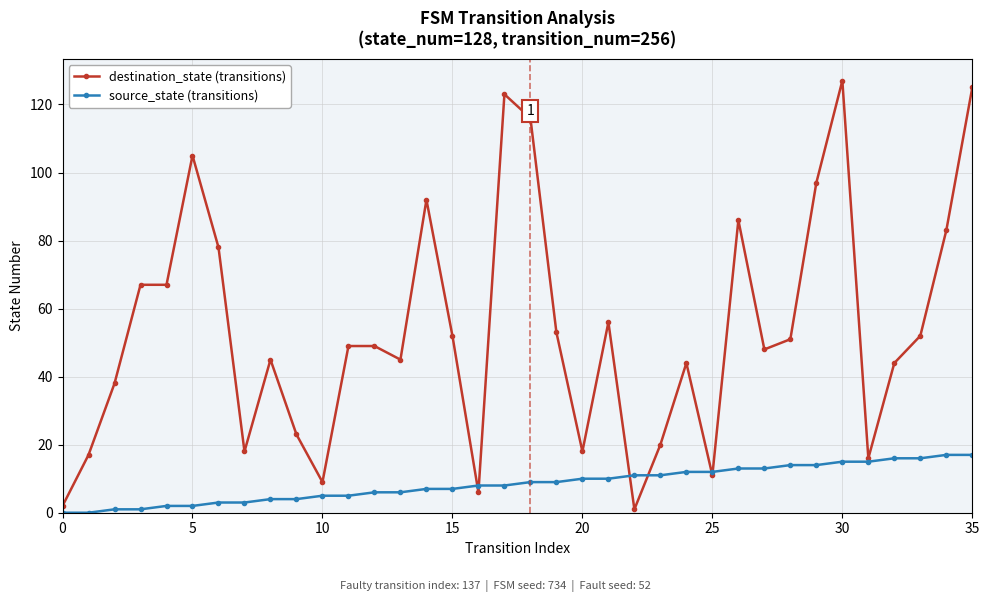

True or false: destination_state (transitions) has more than 2 interior local peaks.

True